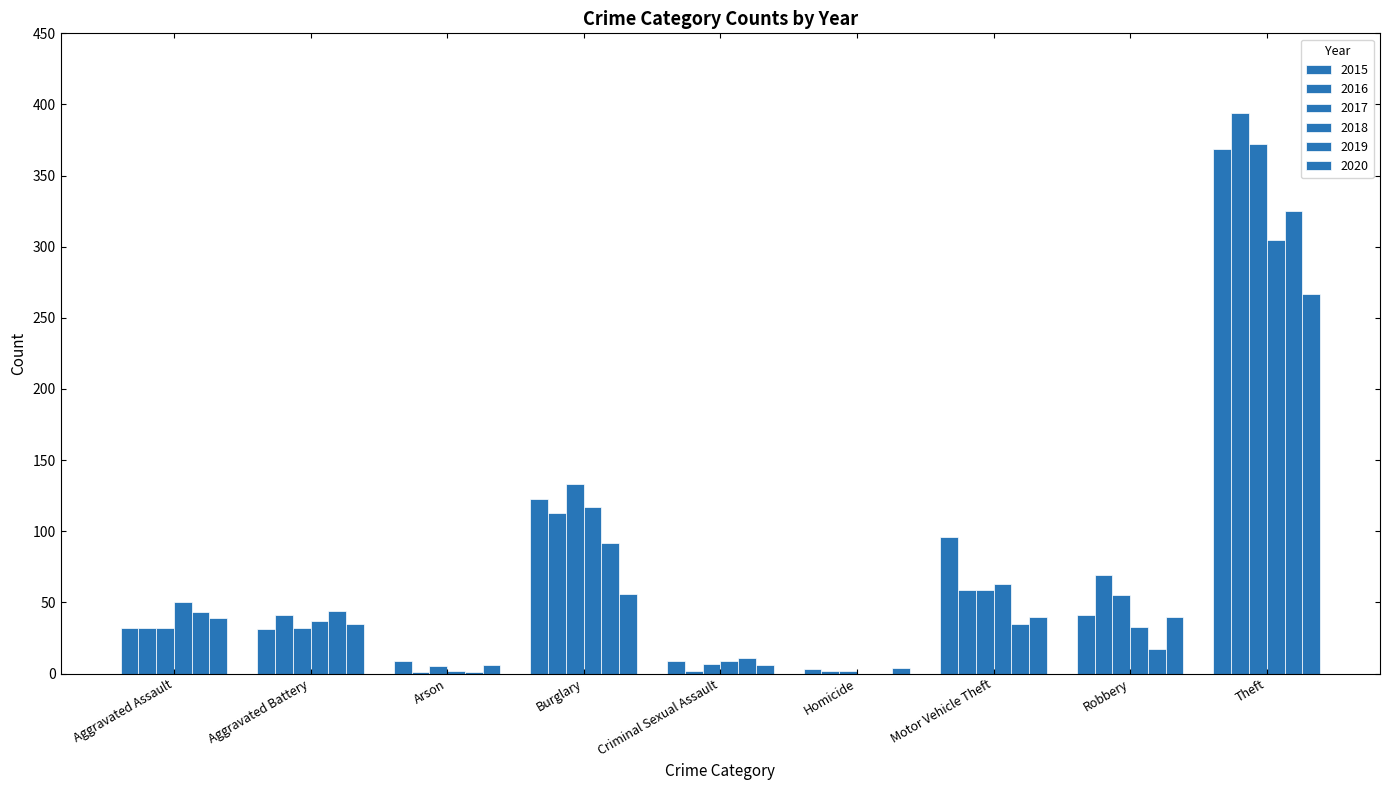

Are the bars horizontal?

No